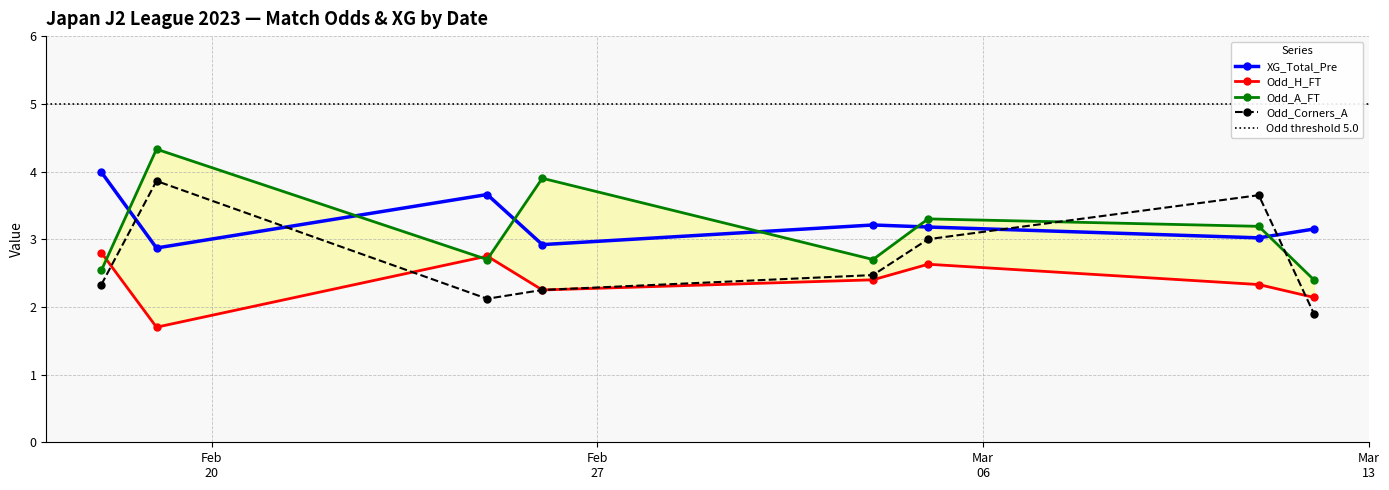

Which series has the largest total across all categories?

XG_Total_Pre